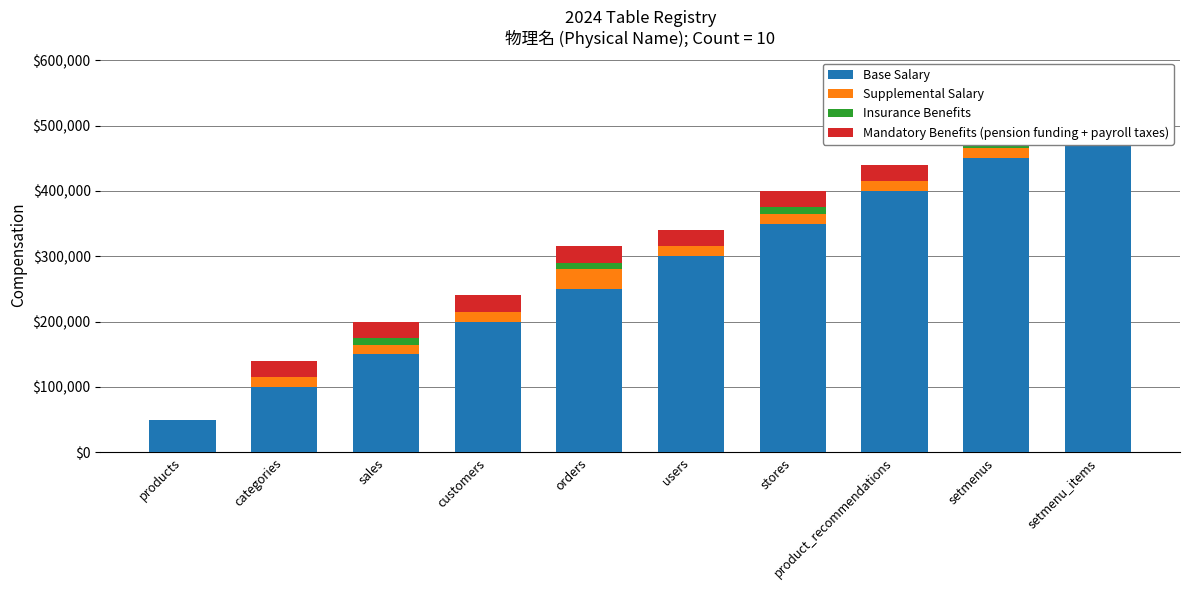

Reading left to right, list all the values displayed in this chart.

Base Salary: 50000	100000	150000	200000	250000	300000	350000	400000	450000	500000
Supplemental Salary: 0	15000	15000	15000	30000	15000	15000	15000	15000	0
Insurance Benefits: 0	0	10000	0	10000	0	10000	0	10000	0
Mandatory Benefits (pension funding + payroll taxes): 0	25000	25000	25000	25000	25000	25000	25000	25000	25000